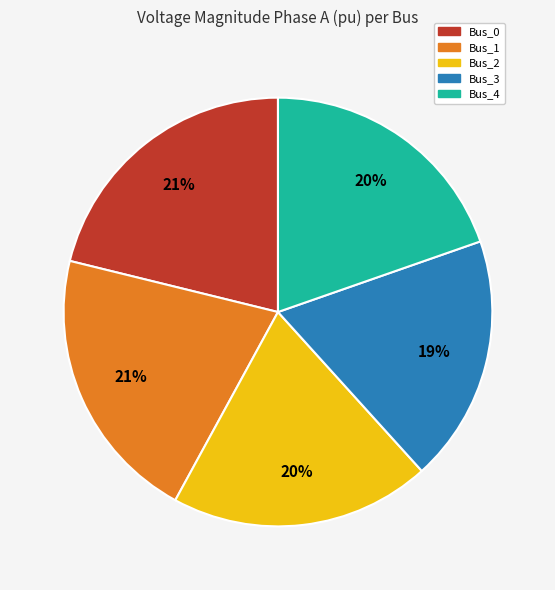

To the nearest percent, what is the difference between the Bus_4 and Bus_1 slice percentages?

1%